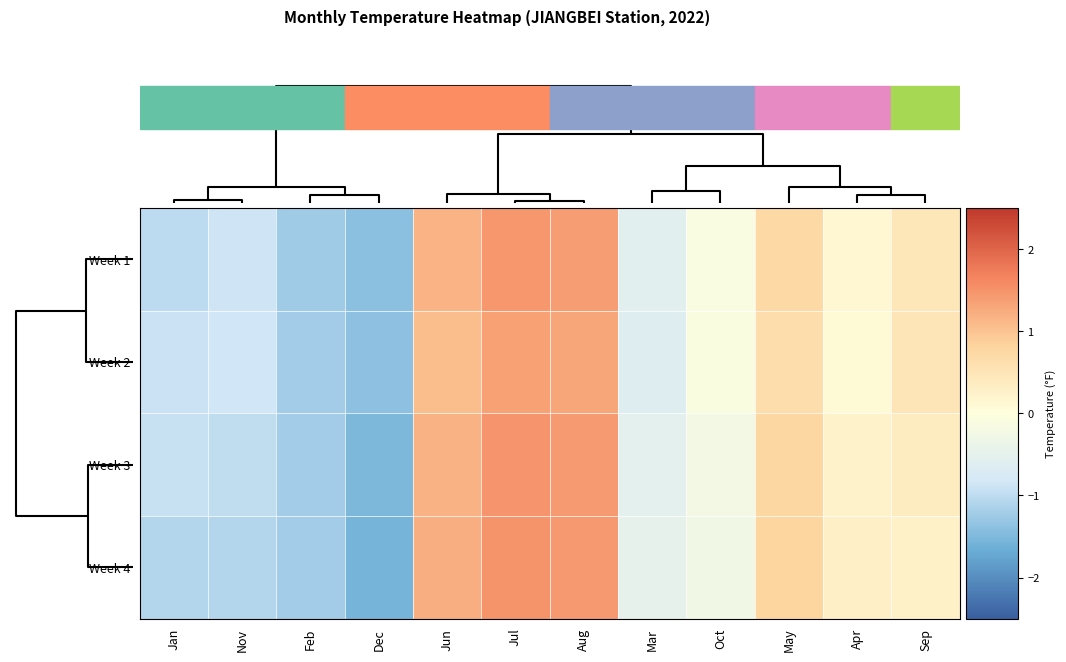

At which category does the chart reach its minimum across all series?

Dec